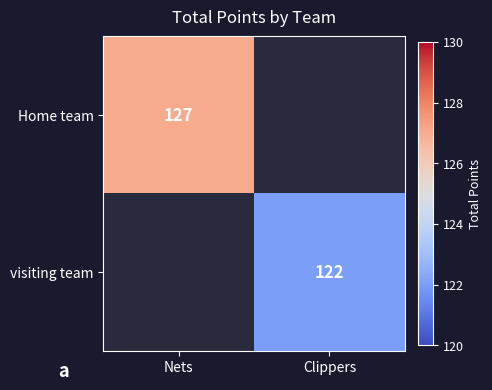

Which label corresponds to the smallest value in the chart?

Clippers